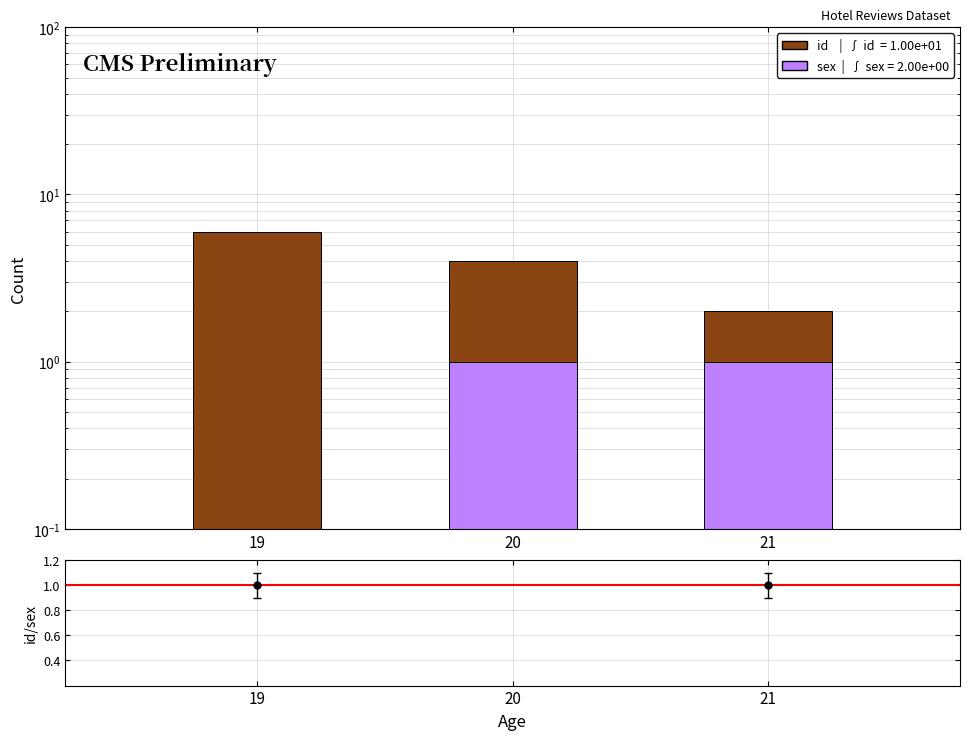

The value of sex at 19 is 1. True or false?

False